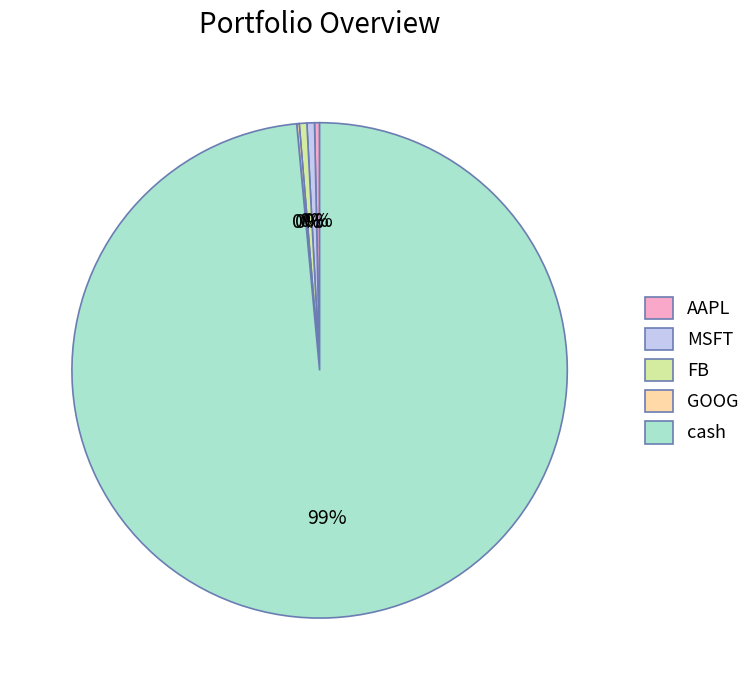

Is it true that cash is 99% of the pie?

True